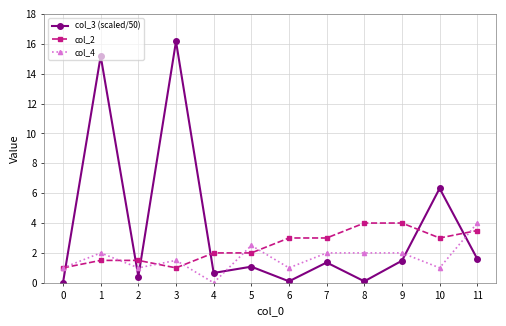

How many values in the col_2 series are below 3?

6